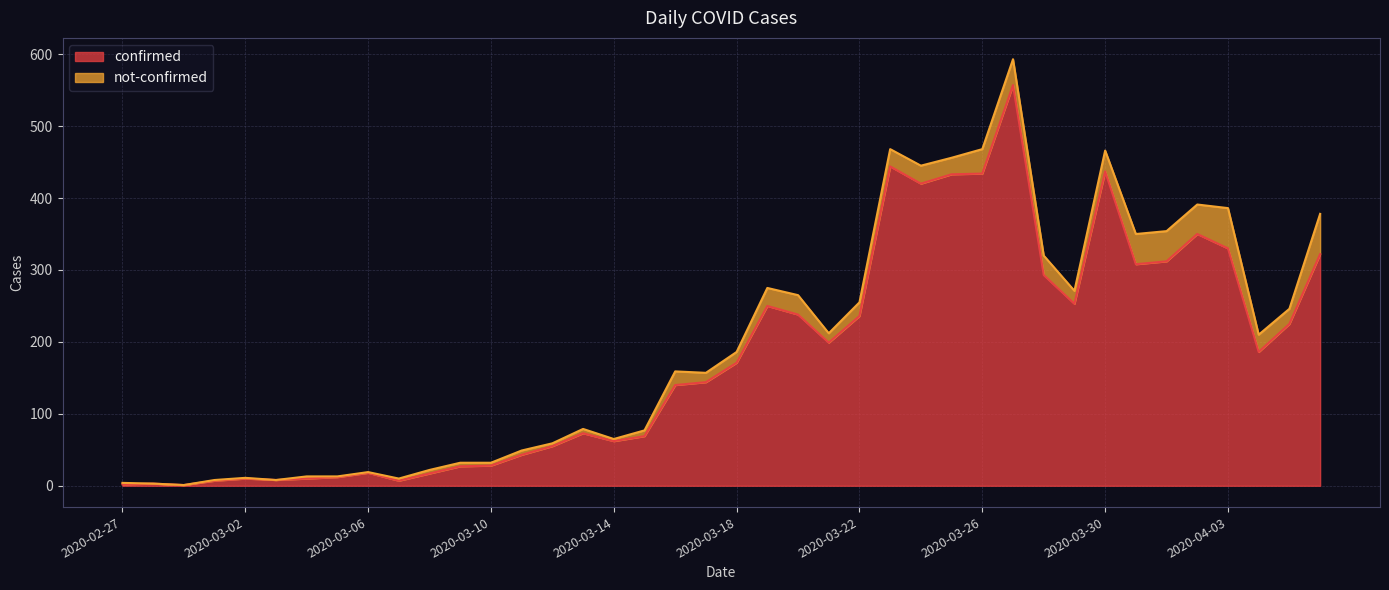

What is the maximum value shown in the chart?

557